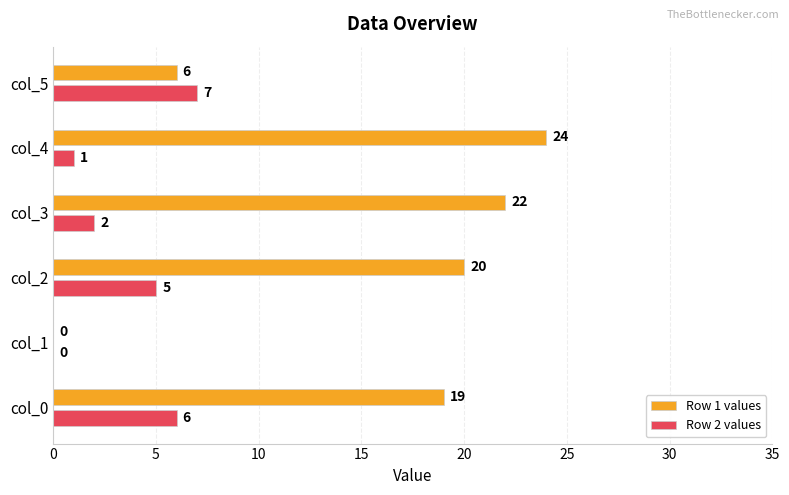

What is the sum of all Row 1 values values?

91